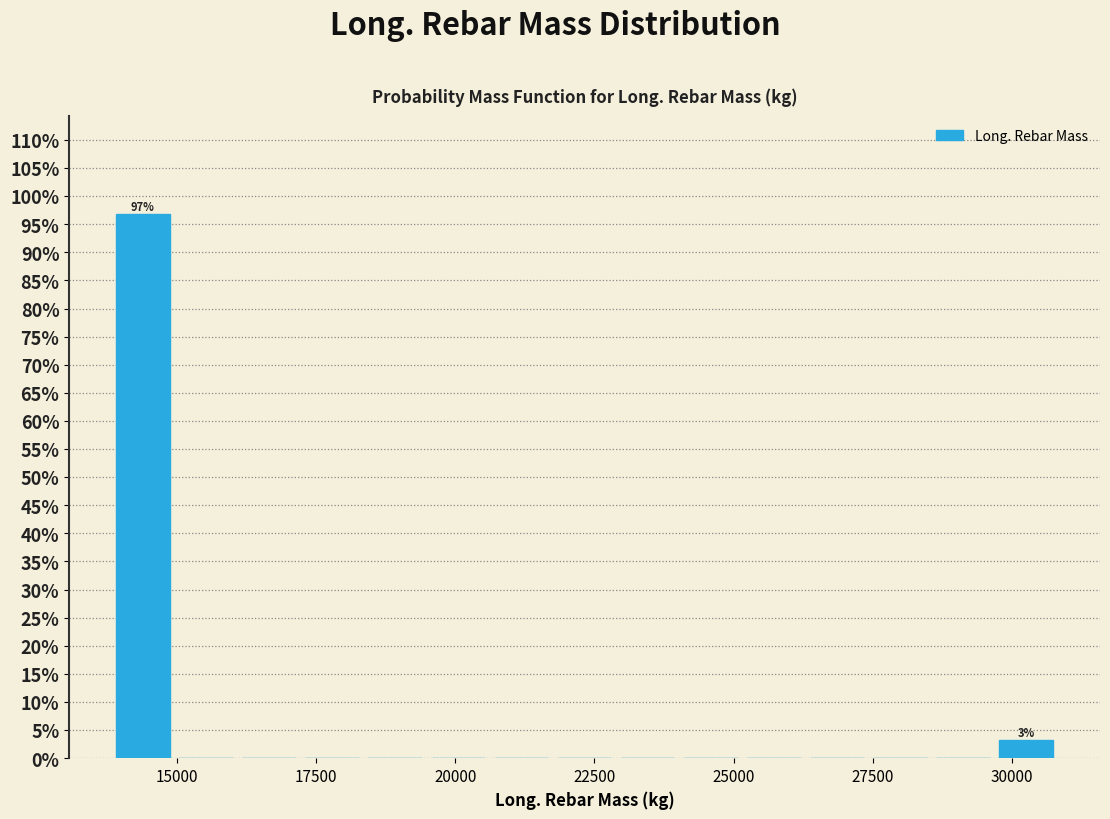

Around what value on the x-axis is the tallest bar? Give the approximate position of its centre, as read against the axis.

14500